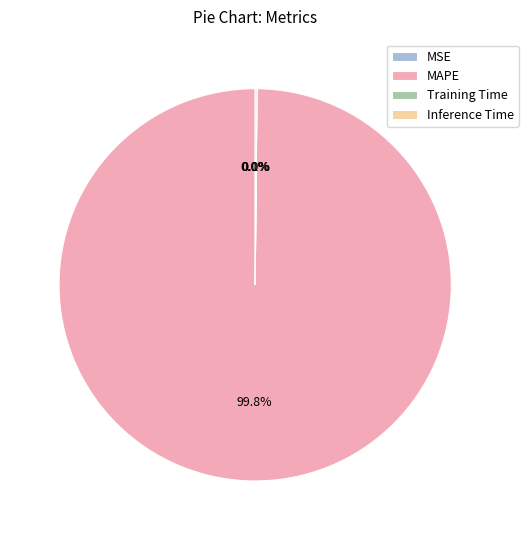

What is the majority slice?

MAPE